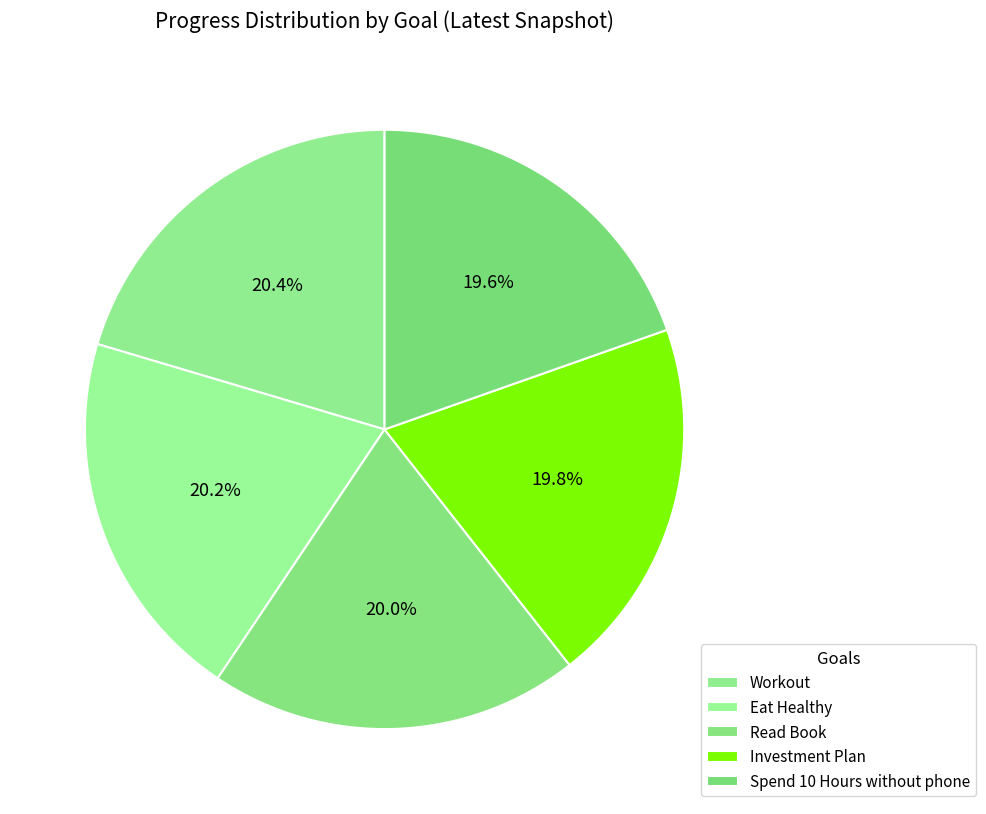

How many slices are in this pie chart?

5